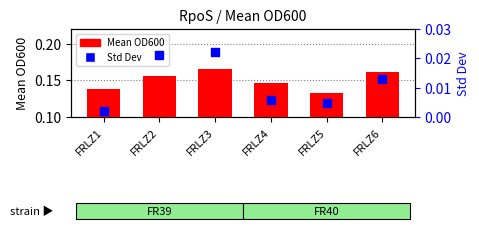

At how many categories does at least one series exceed 0?

6